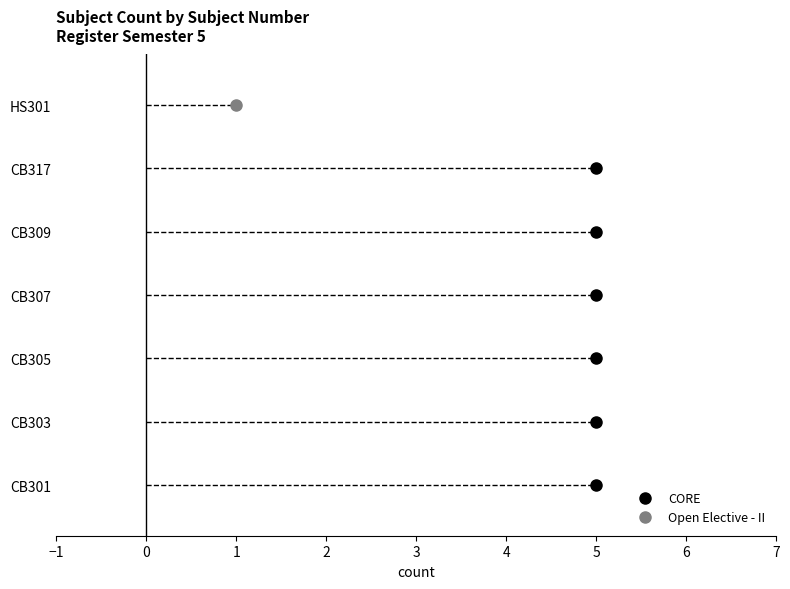

List the labels in order of value, smallest first.

HS301, CB301, CB303, CB305, CB307, CB309, CB317